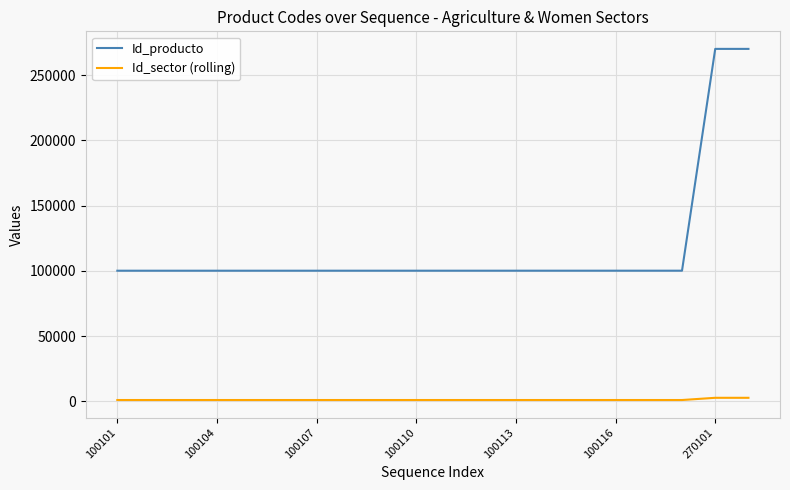

Which series has the largest range (max minus min)?

Id_producto